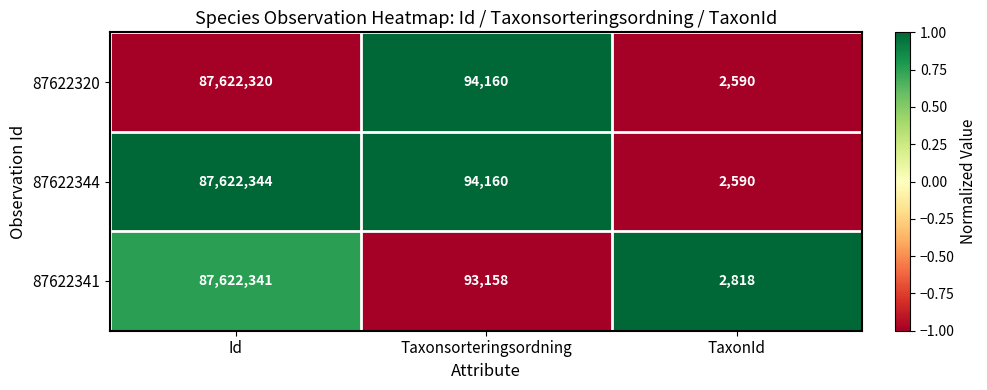

Where does the 87622344 series first go above 94160?

Id